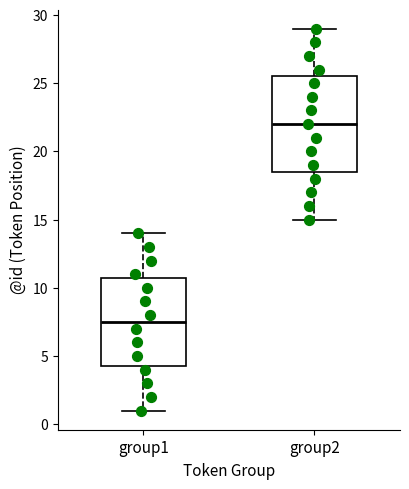

Which box's median line is the lowest?

group1